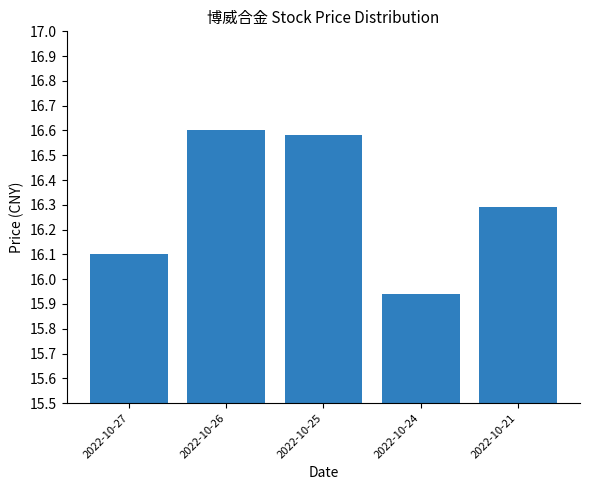

Does the chart contain stacked bars?

No